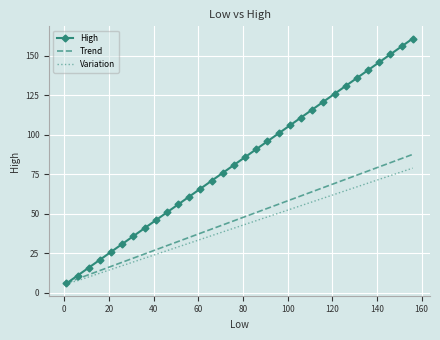

What is the minimum value for Variation?

6.0